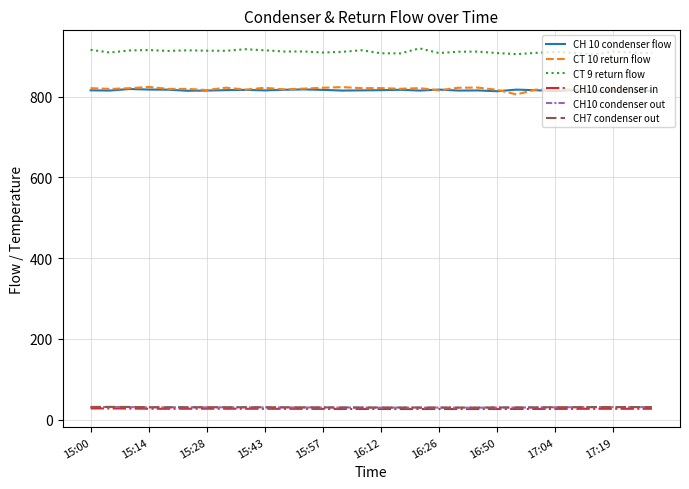

Which series has the largest total across all categories?

CT 9 return flow